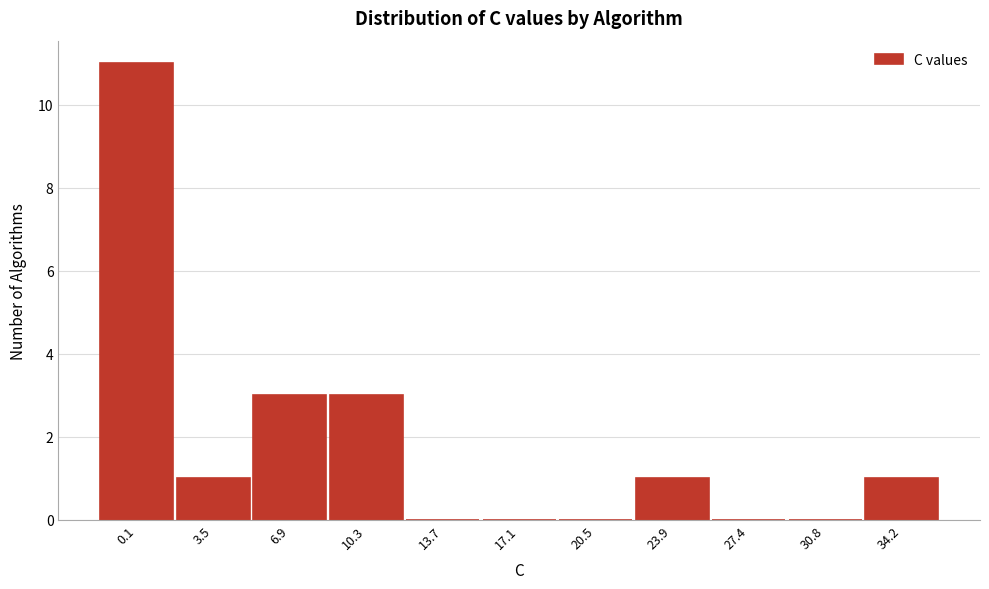

Reading right to left, what are all the values shown in this chart?

34.2=1	30.8=0	27.4=0	23.9=1	20.5=0	17.1=0	13.7=0	10.3=3	6.9=3	3.5=1	0.1=11